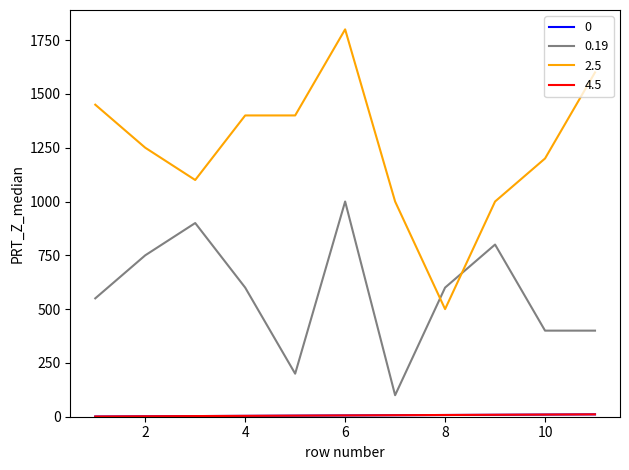

Which series has the largest range (max minus min)?

2.5